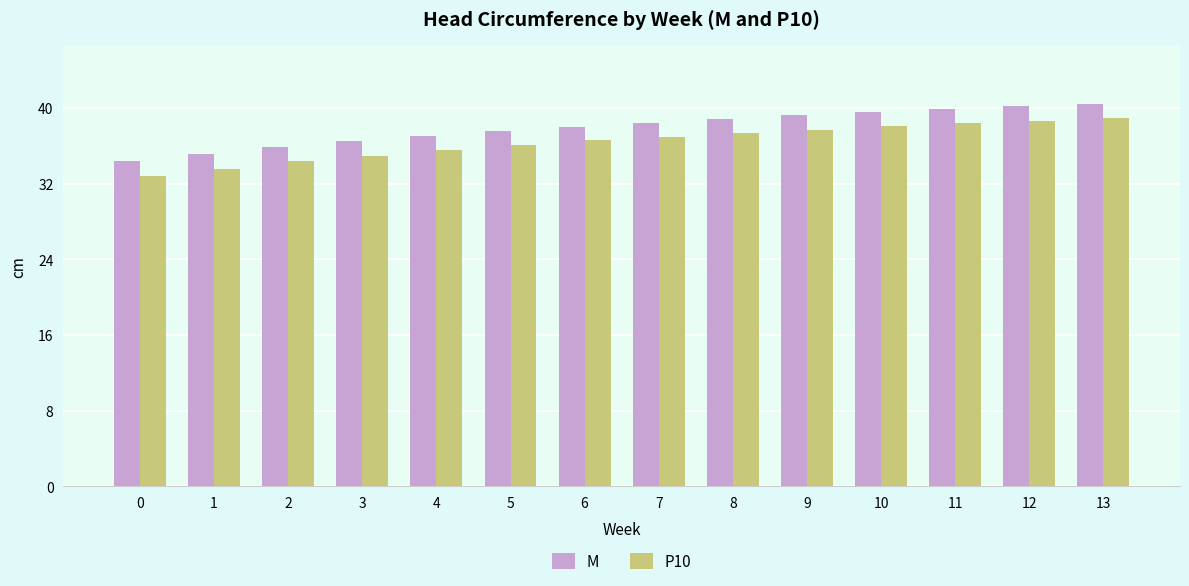

Rank the series at 8 from lowest to highest value.

P10, M